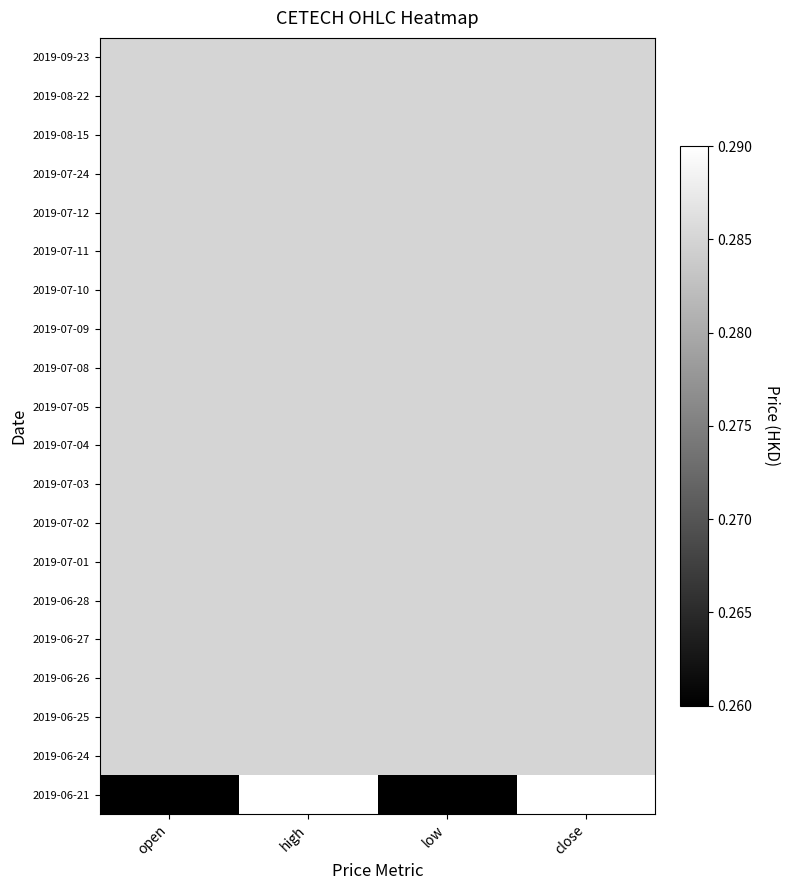

At which category is the sum across all series the highest?

high